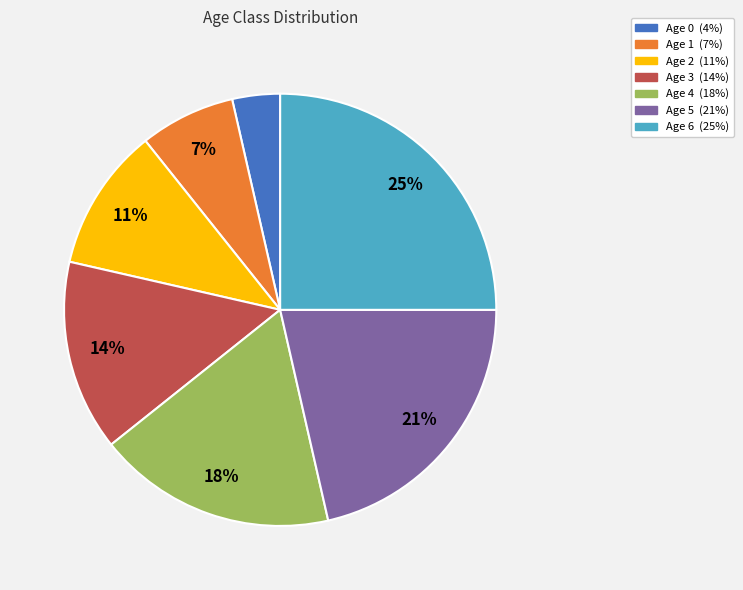

Count the number of slices in the pie.

7